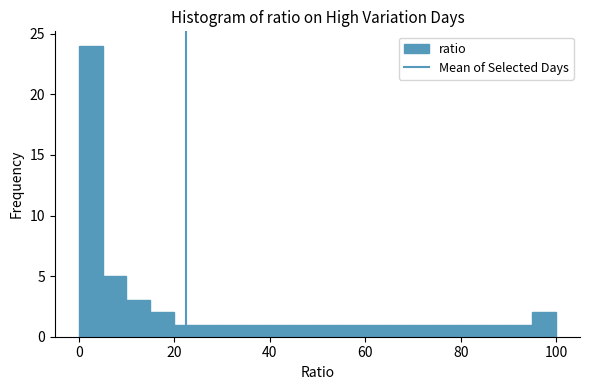

Read against the x-axis, roughly where is the centre of the tallest bar?

2